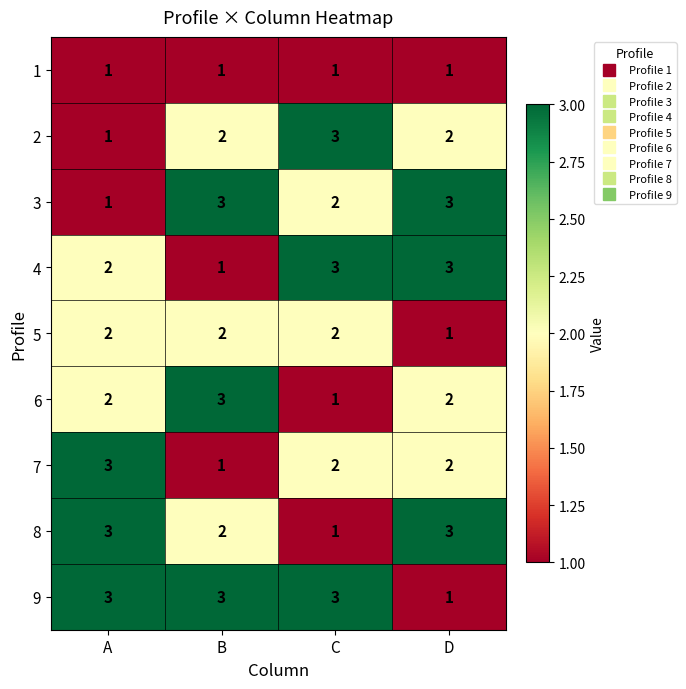

Is it true that 4 equals 1 at A?

False